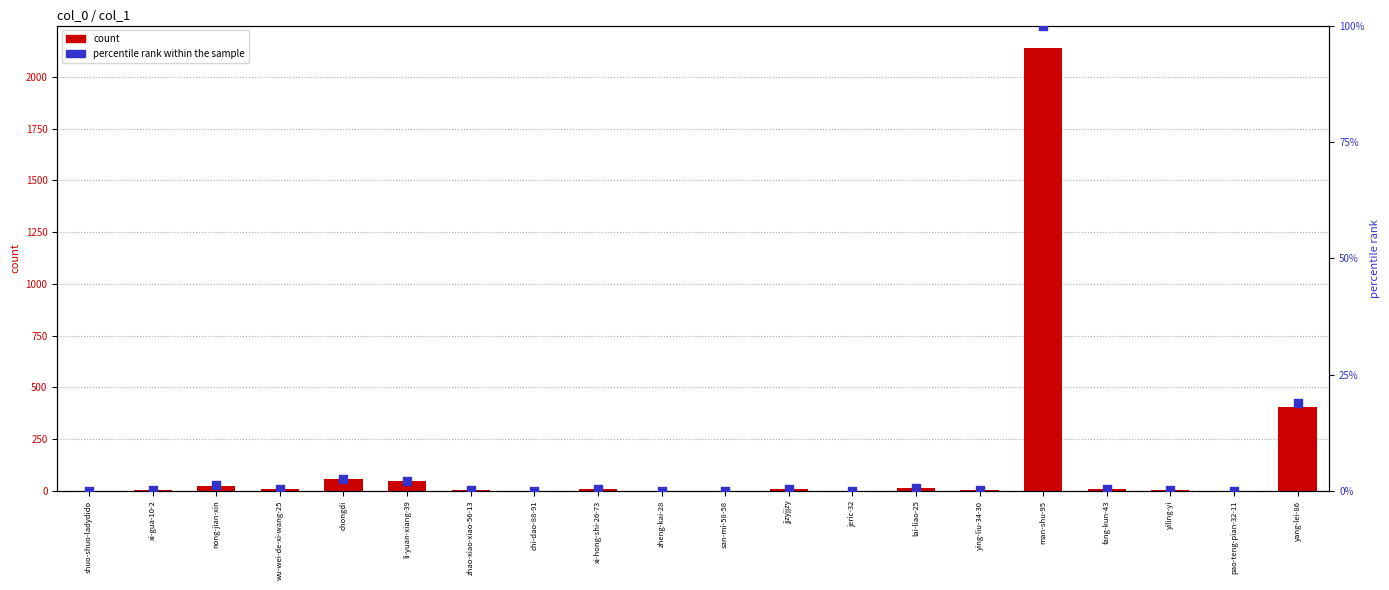

Is the value of count at zheng-kai-28 greater than the value of percentile rank within the sample at nong-jian-xin?

No